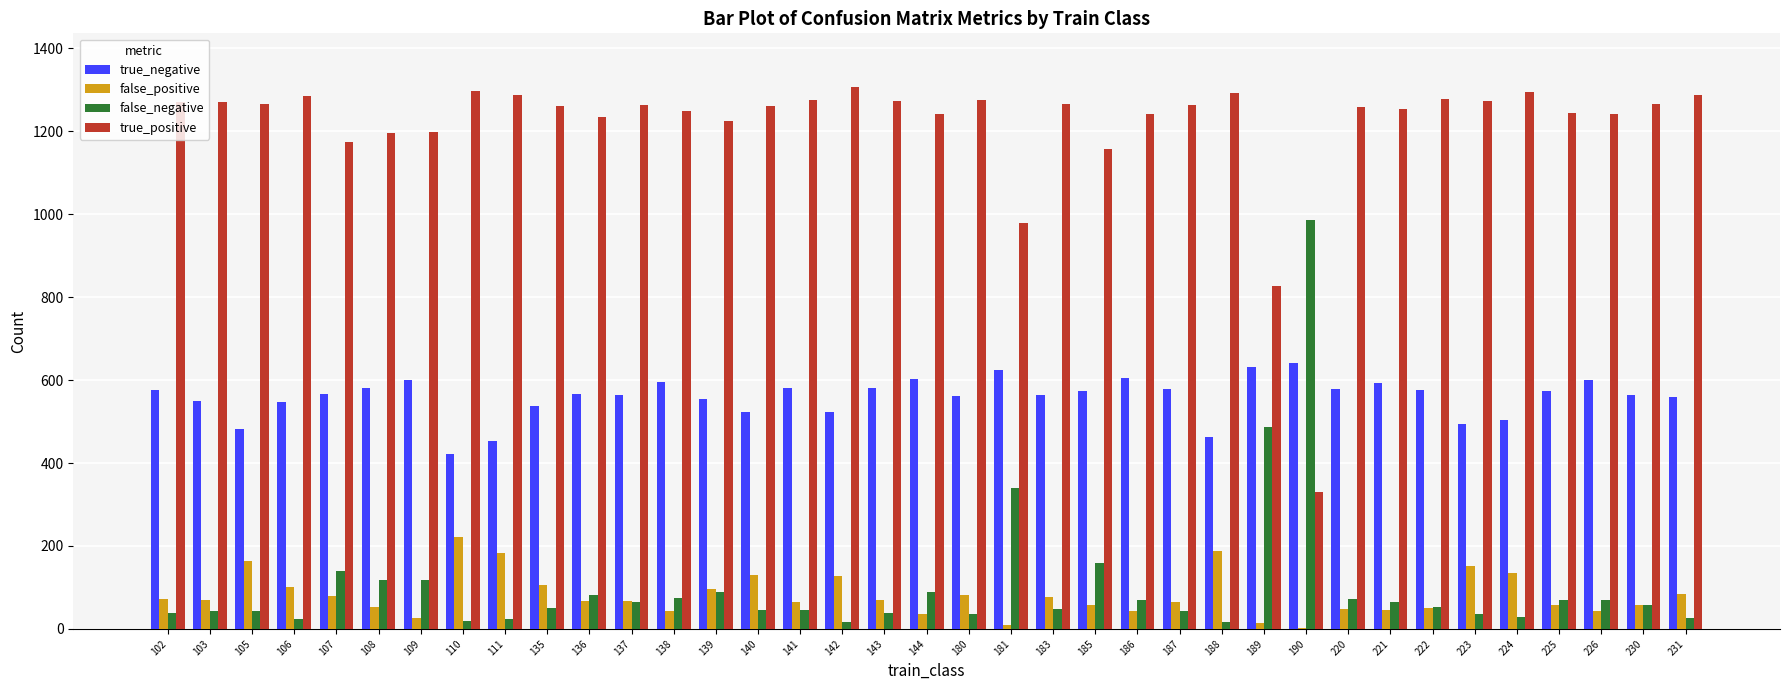

Which series has the largest total across all categories?

true_positive